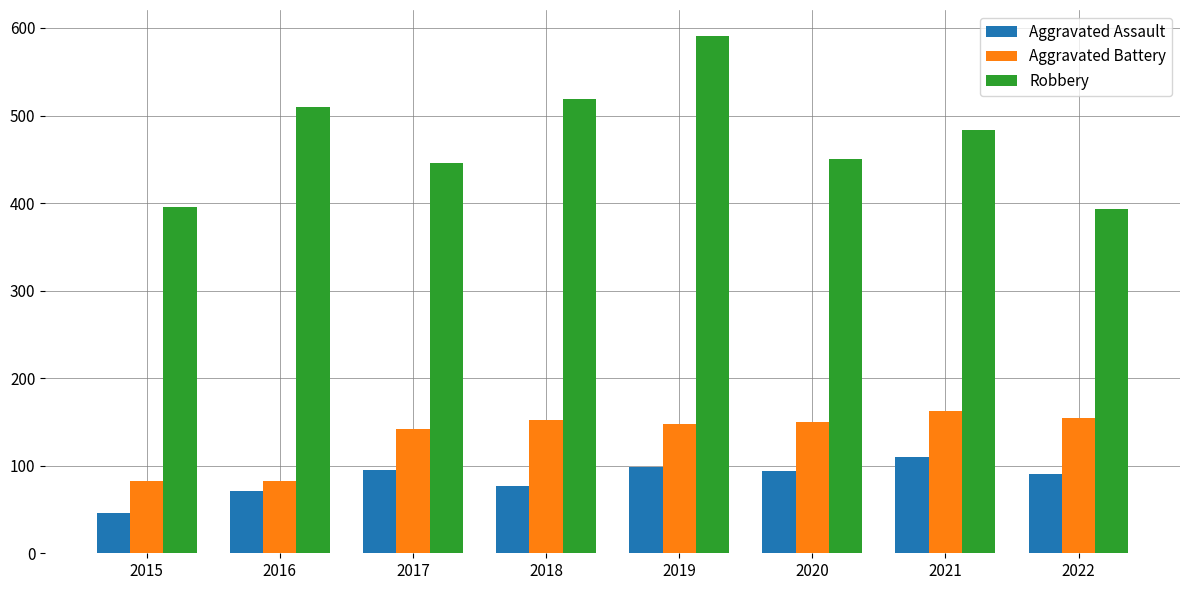

Is the value of Aggravated Battery at 2018 greater than the value of Aggravated Assault at 2017?

Yes